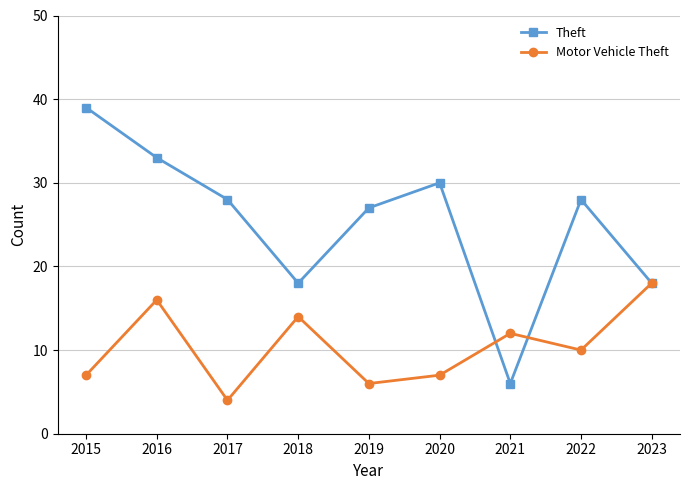

Where is the first local minimum for Theft?

2018